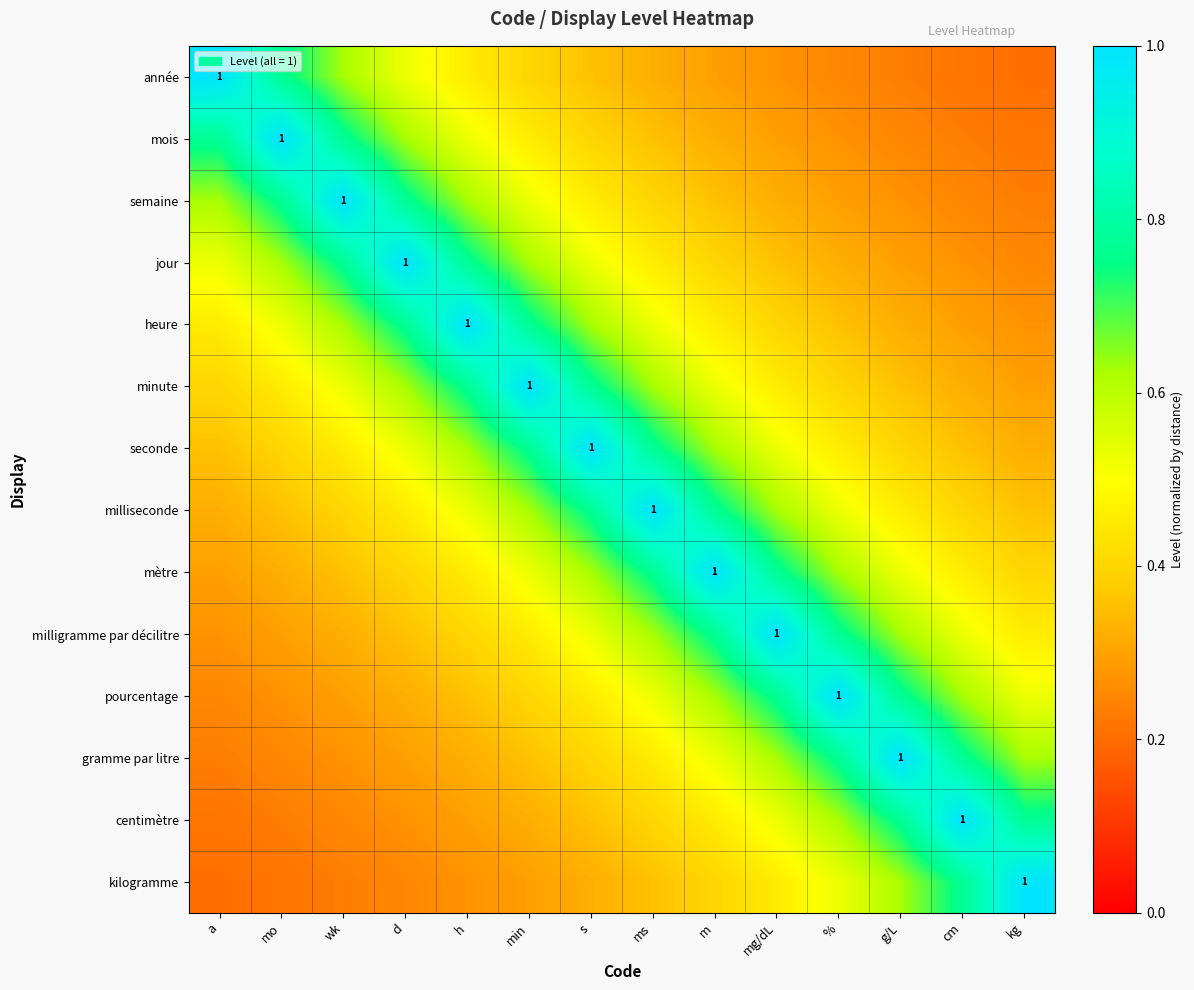

Is the value of milliseconde at a greater than the value of semaine at wk?

No